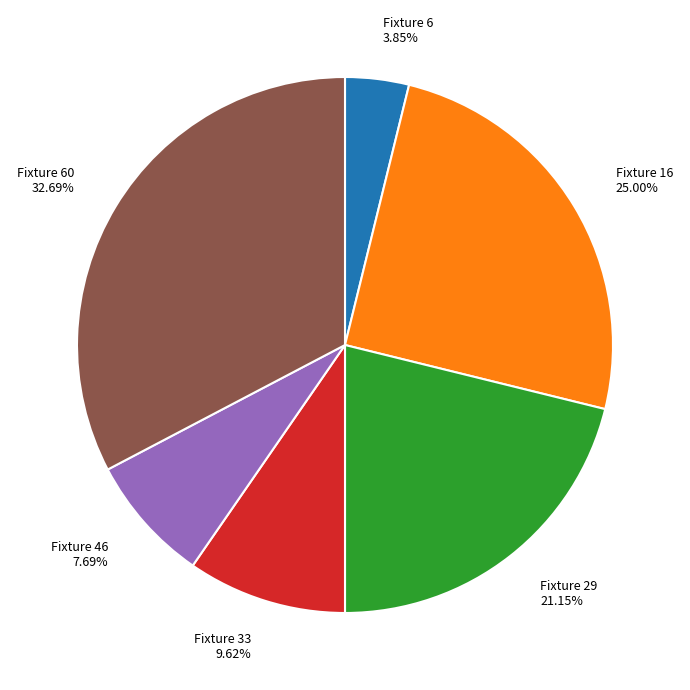

How many slices are in this pie chart?

6